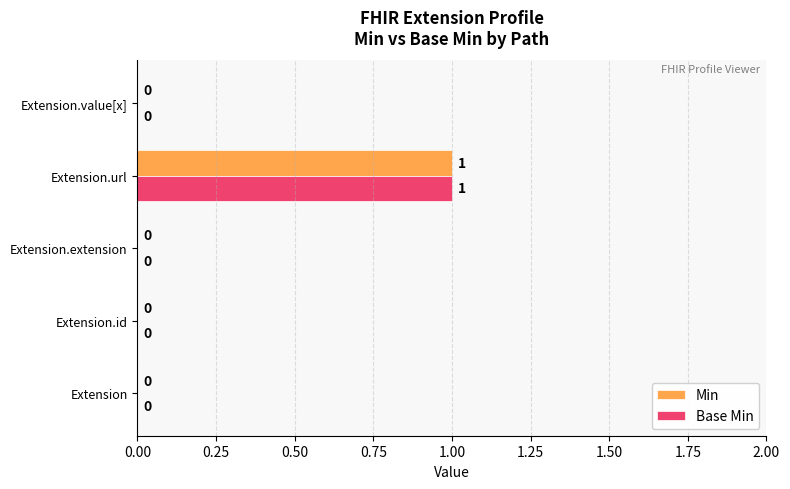

Which category has the highest value across all series?

Extension.url